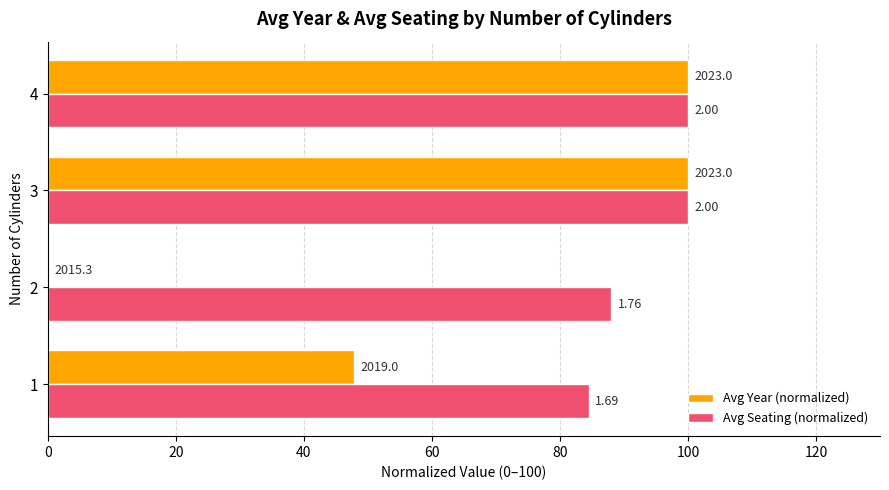

What are all the series names shown in the legend?

Avg Year (normalized), Avg Seating (normalized)